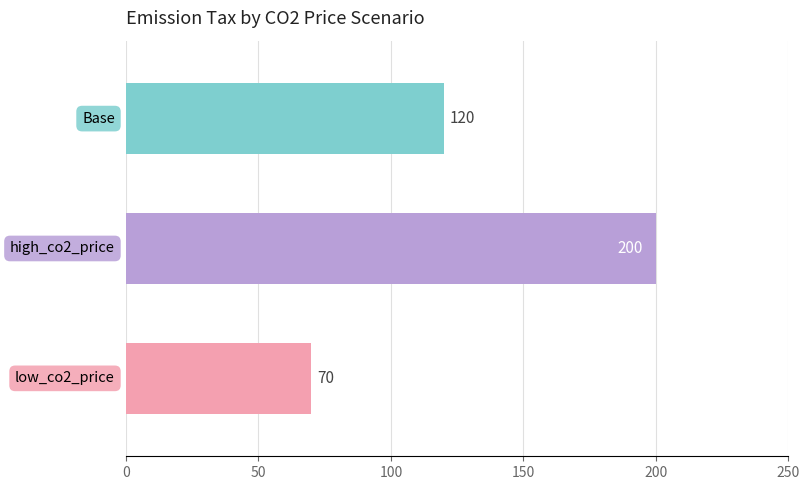

How many values are between 70 and 200?

3